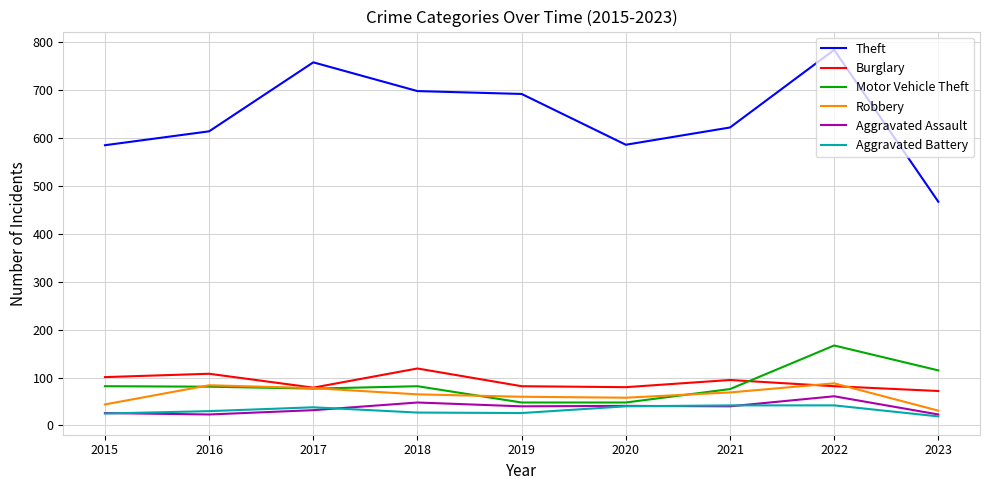

What is the difference between the Theft values at 2017 and 2018?

60